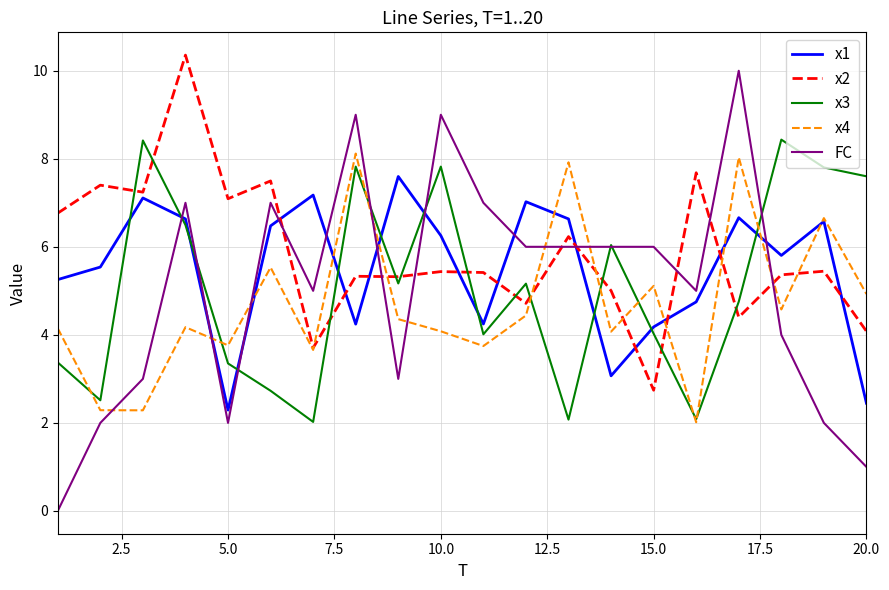

Which series has the largest range (max minus min)?

FC